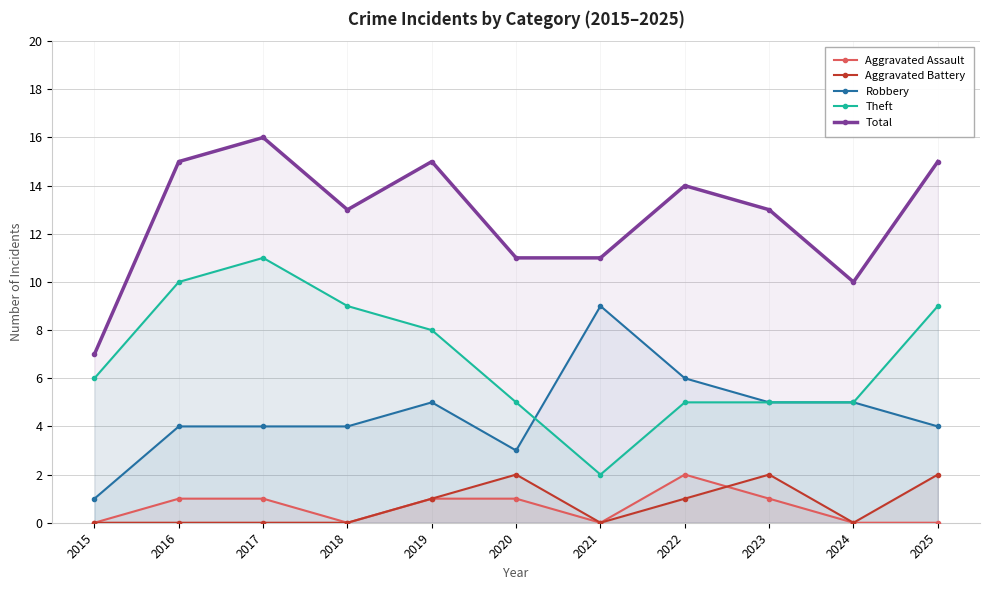

How many positive values does the Aggravated Battery series have?

5